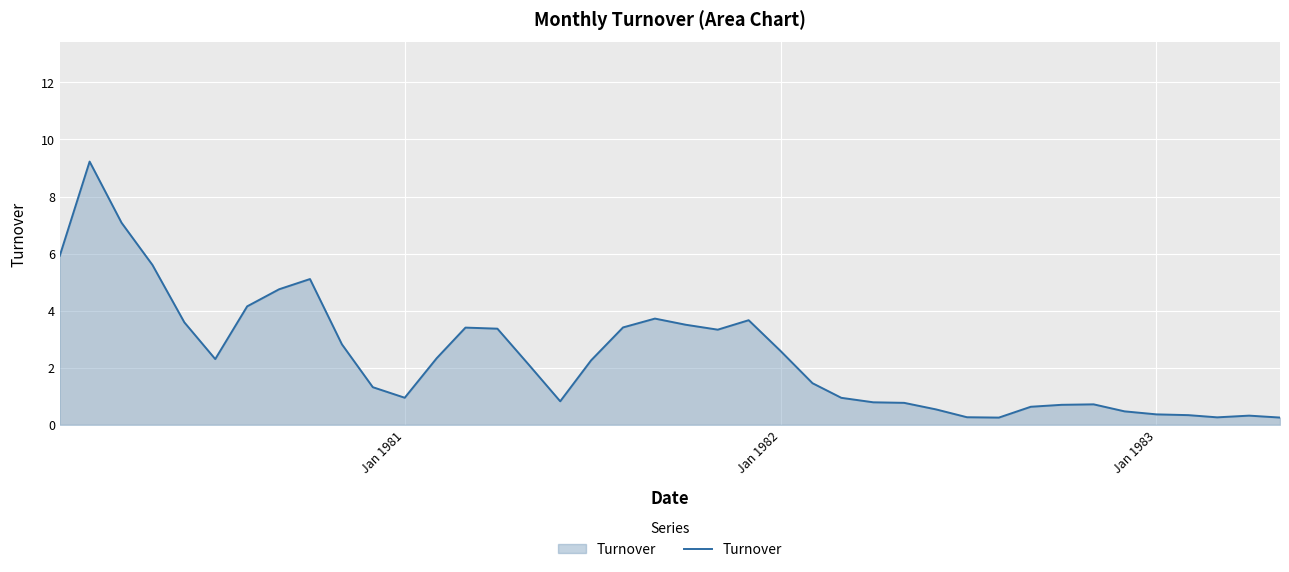

What is the sum of all values?

96.5